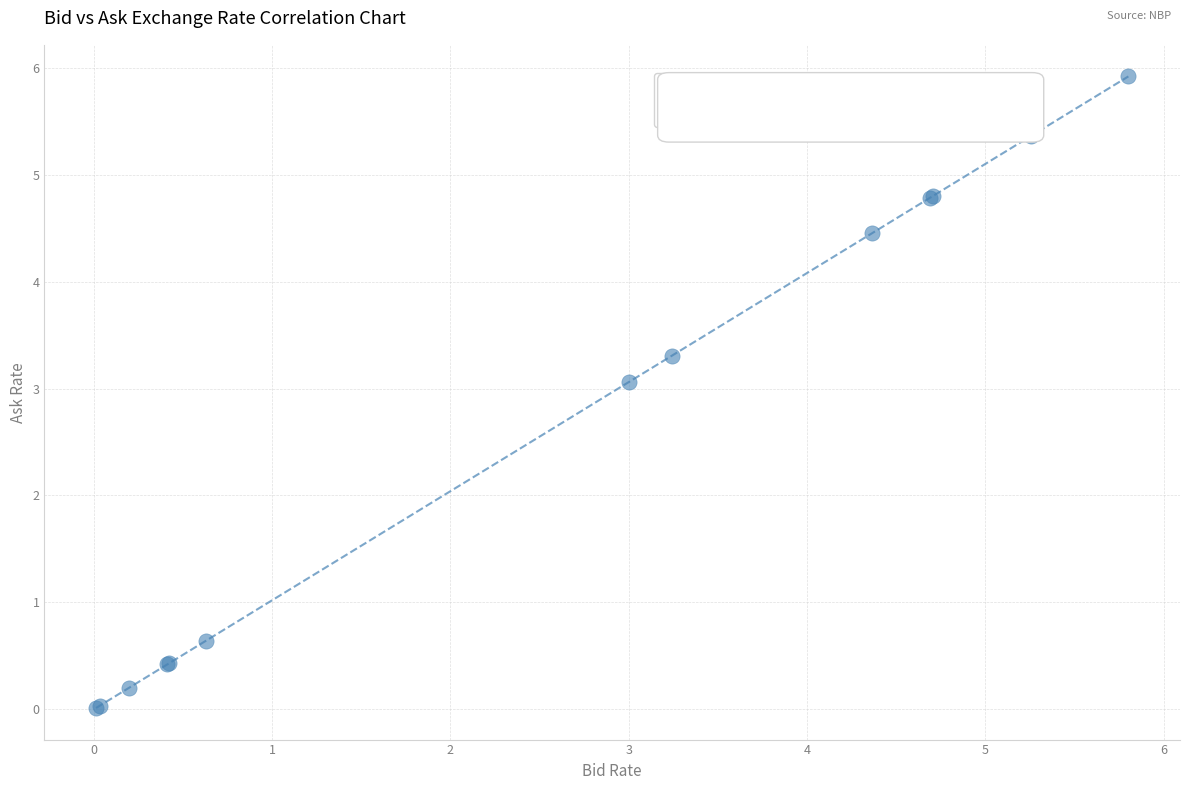

What Y value in the scatter plot is closest to 2?

3.1